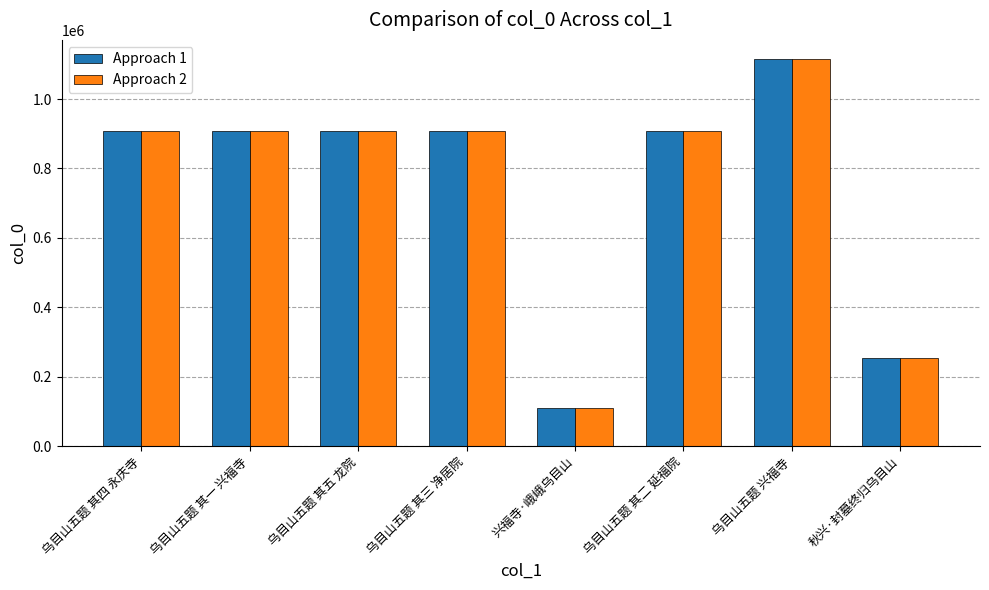

Count the number of data series in this chart.

2